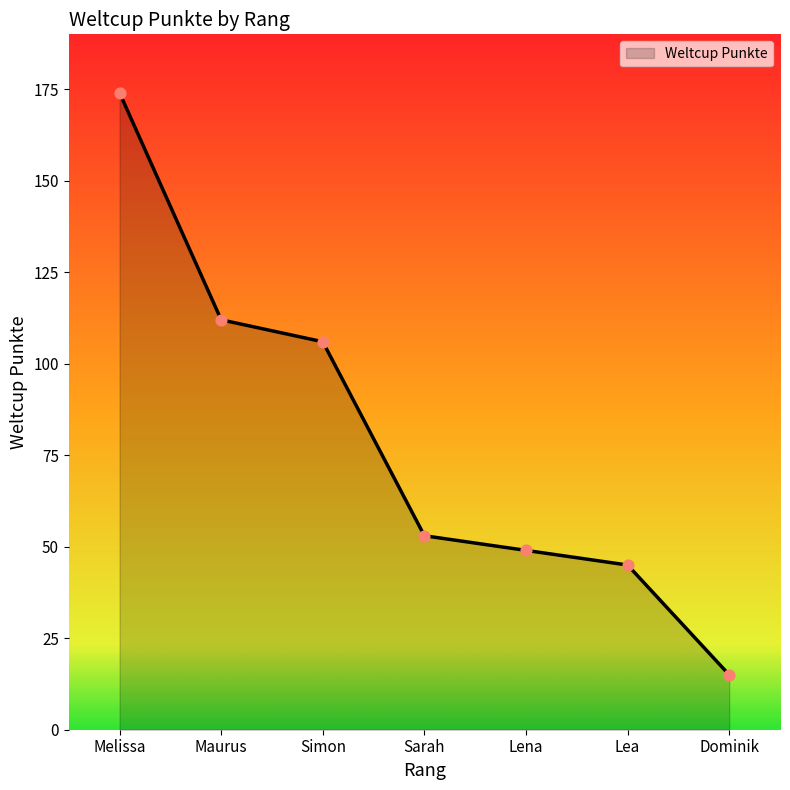

Approximately how many times larger is the value at Maurus compared to Simon?

1.1